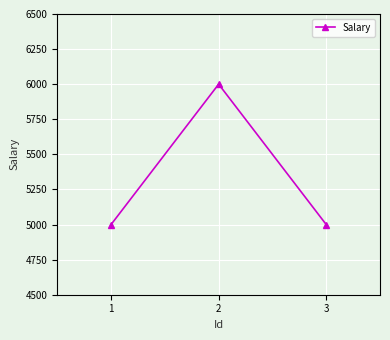

What is the minimum value shown in the chart?

5000